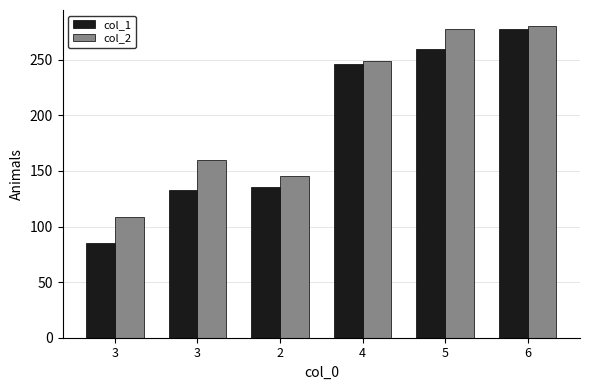

Reading right to left, list all the values displayed in this chart.

col_1: 277.7	259.2	246.3	135.5	132.7	85.6
col_2: 280.7	277.6	248.6	145.9	160.2	108.6